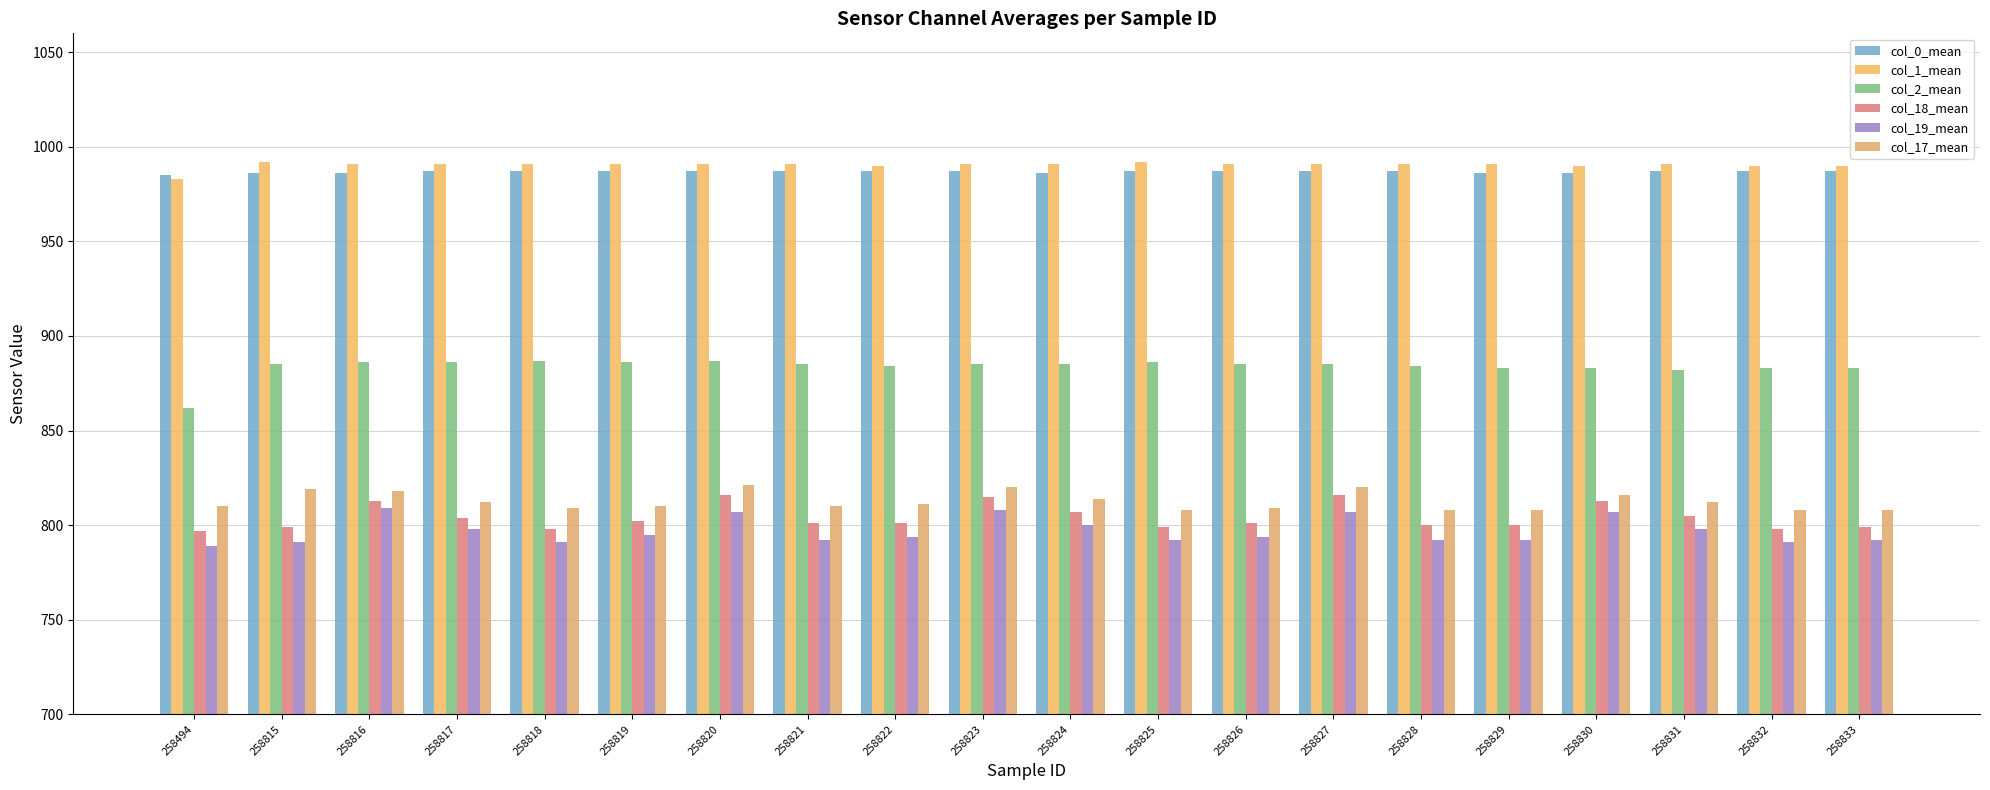

What is the average value of the col_18_mean series?

804